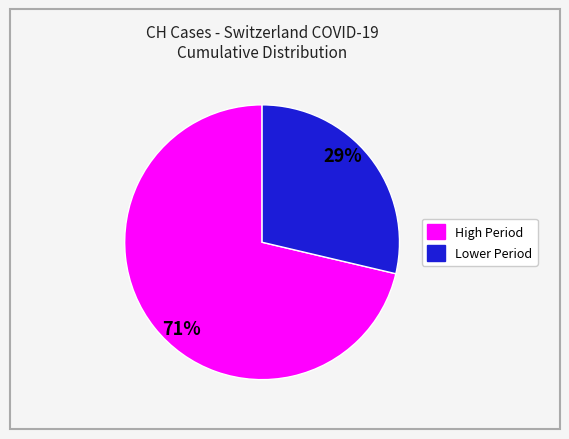

Is there a majority slice in this chart?

Yes